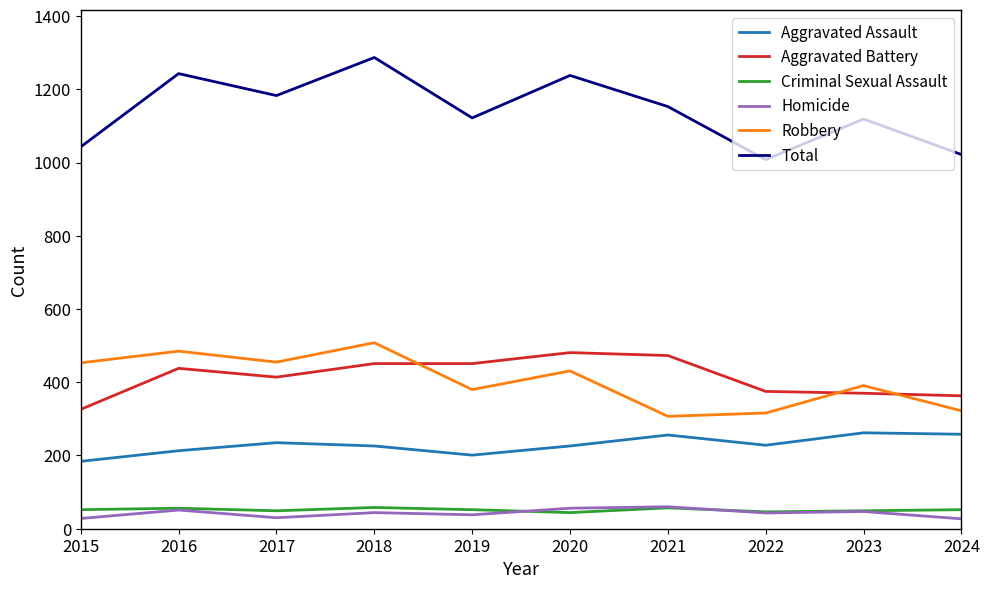

At how many categories does at least one series exceed 398?

10